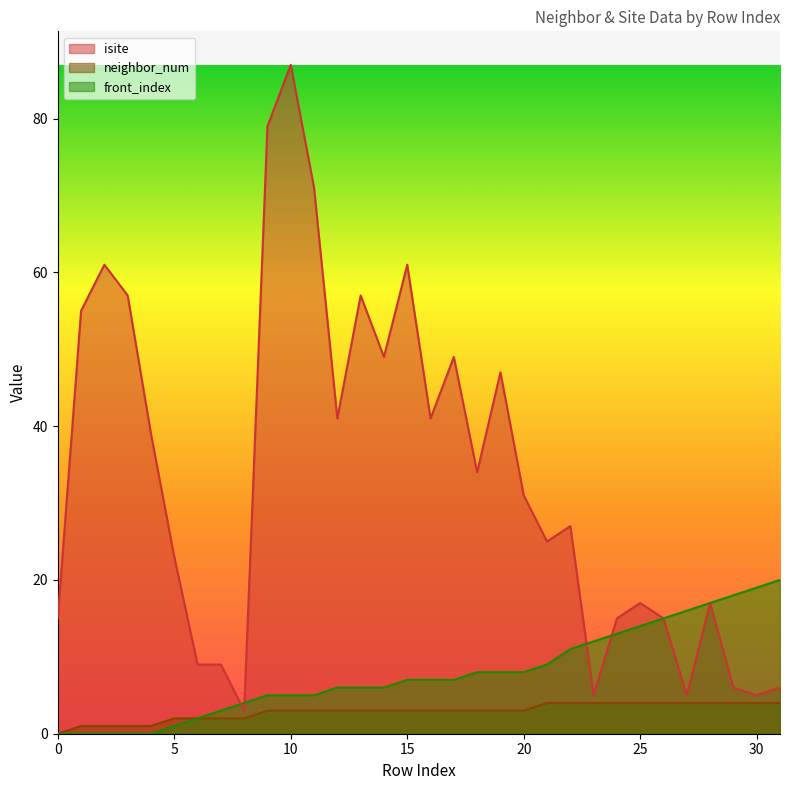

True or false: front_index has more than 1 points higher than both neighbors.

False